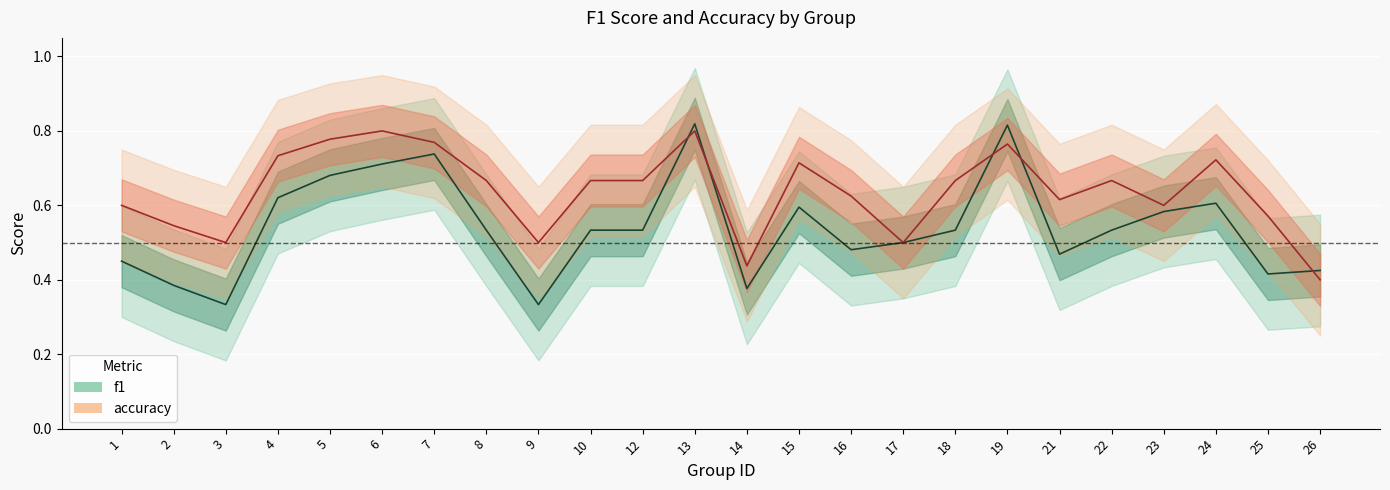

How many series are shown in this chart?

2